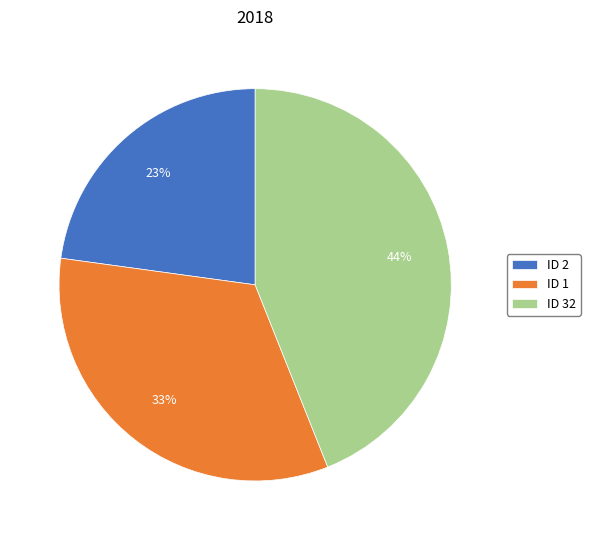

To the nearest percent, what is the difference between the largest and smallest slice percentages?

21%